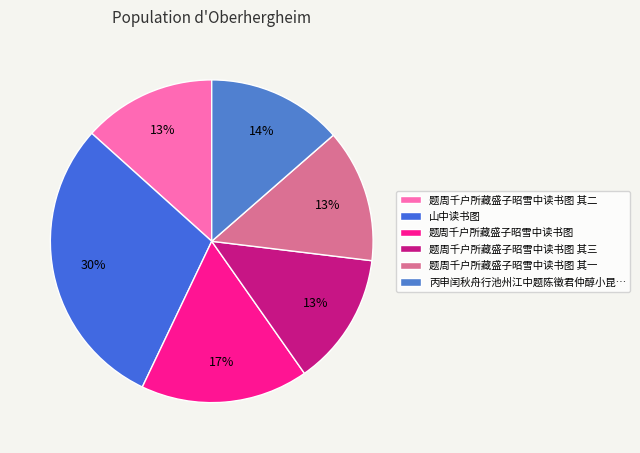

What is the largest slice in the pie chart?

山中读书图